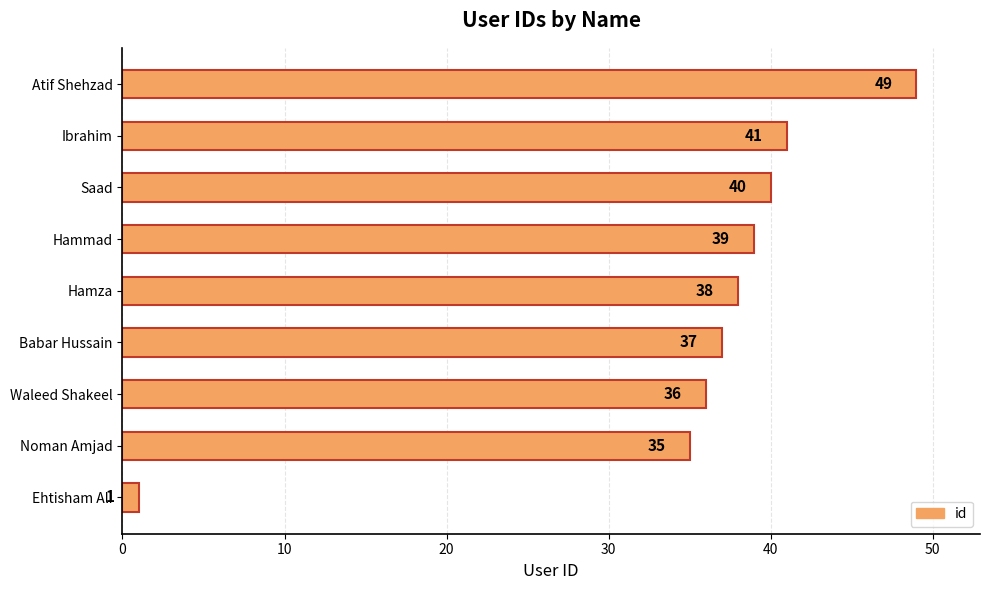

List the labels in order of value, largest first.

Atif Shehzad, Ibrahim, Saad, Hammad, Hamza, Babar Hussain, Waleed Shakeel, Noman Amjad, Ehtisham Ali